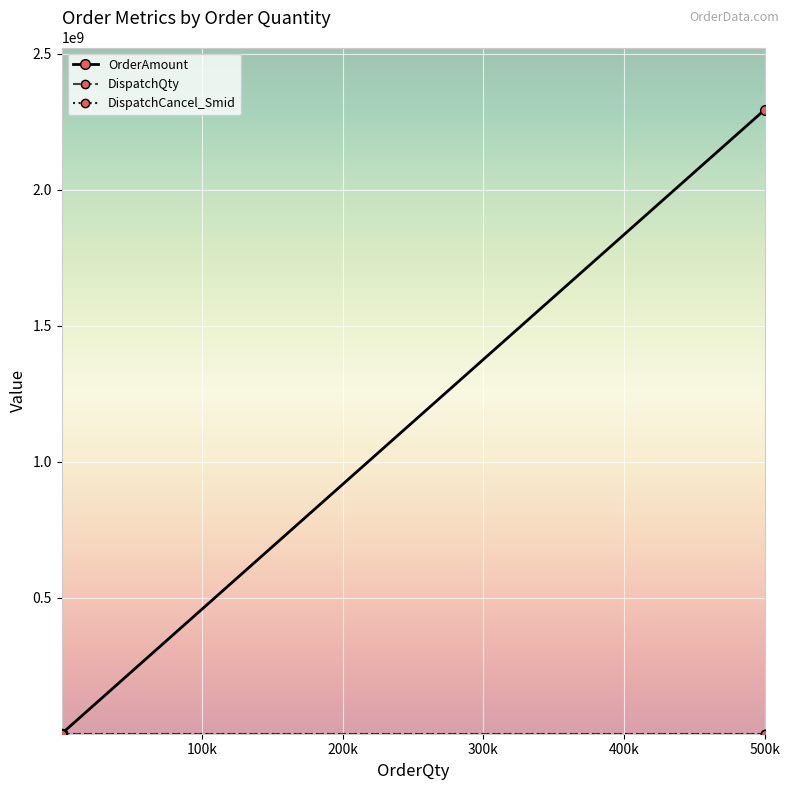

Which series has the largest total across all categories?

OrderAmount